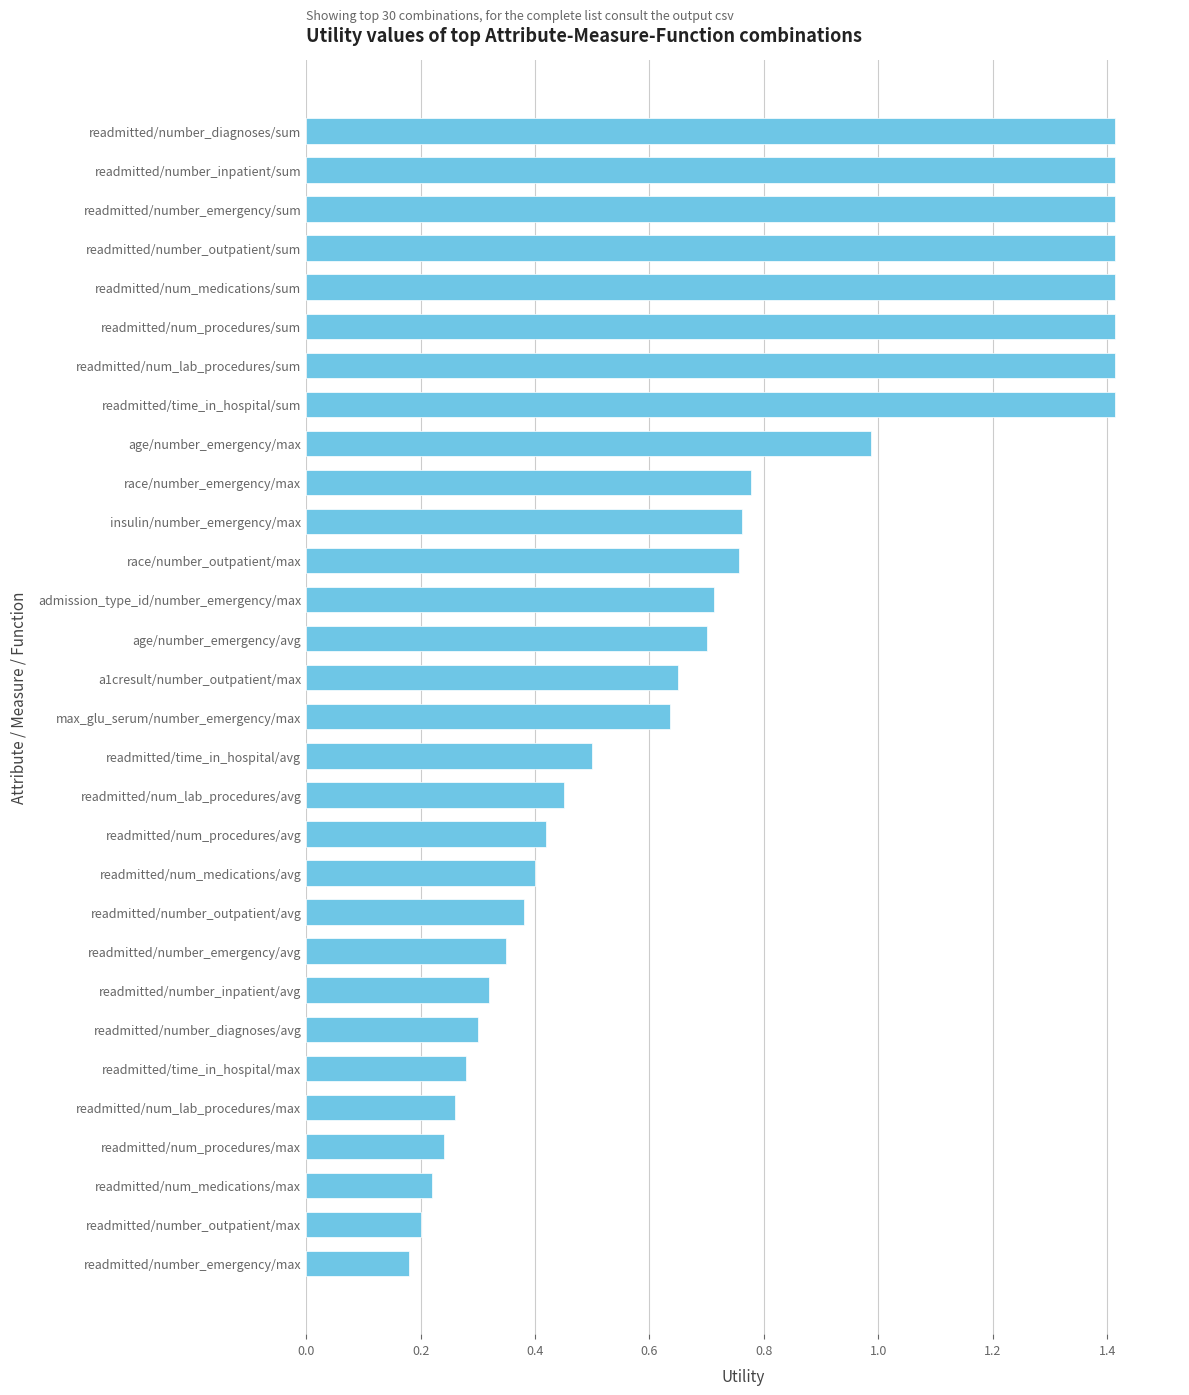

The value at readmitted/number_outpatient/avg is 0.6. True or false?

False